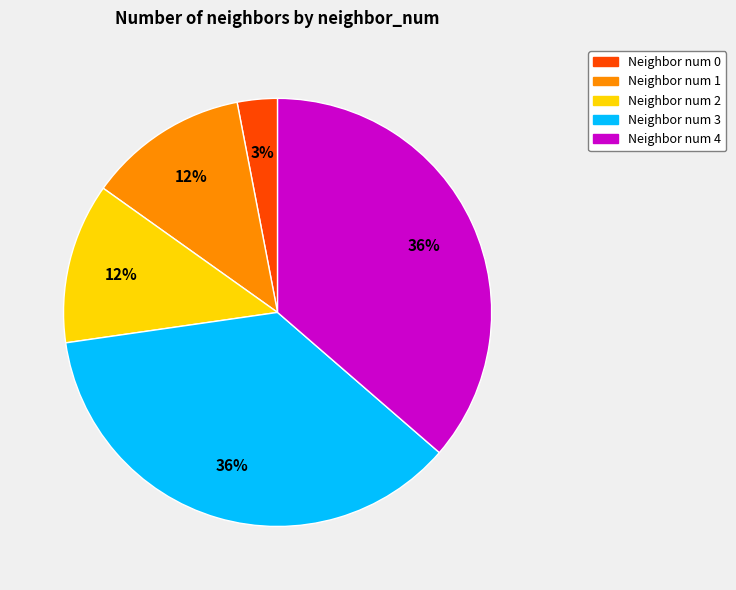

How many segments does this pie chart have?

5